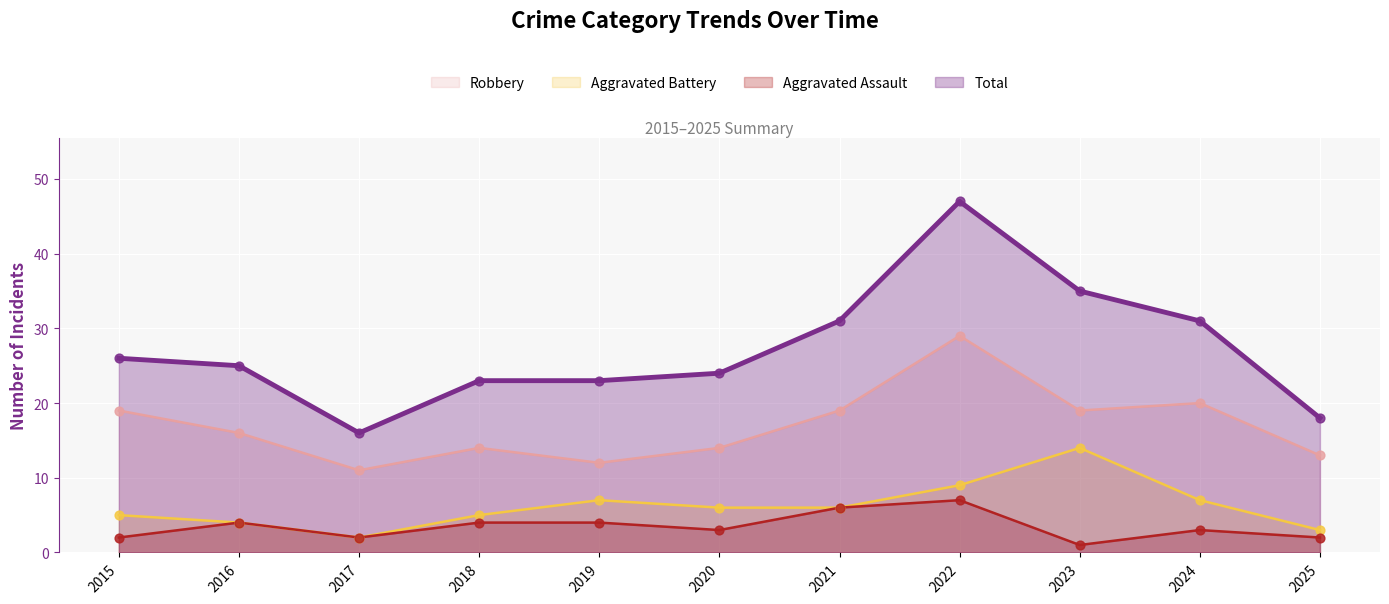

Which series contains the highest Y value?

Total